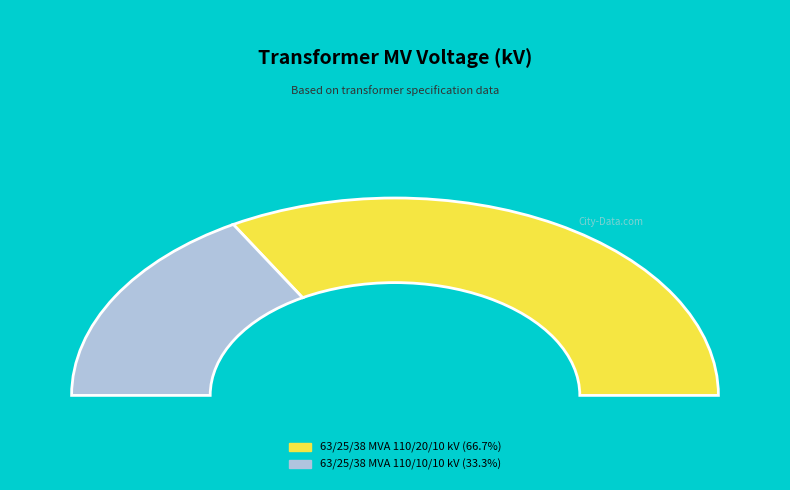

Which slice is the smallest?

63/25/38 MVA 110/10/10 kV